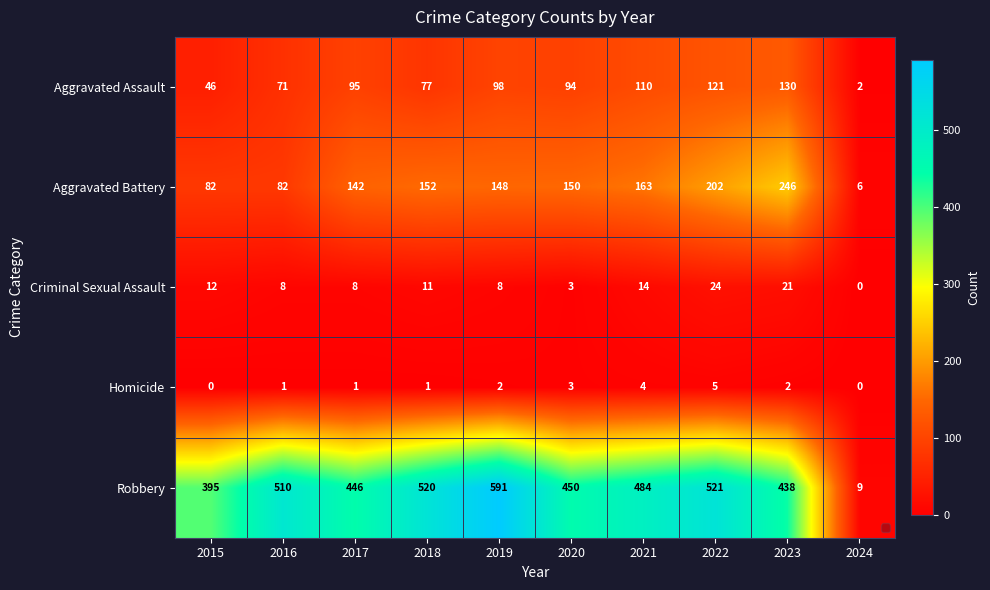

List the labels in order of Aggravated Assault value, largest first.

2023, 2022, 2021, 2019, 2017, 2020, 2018, 2016, 2015, 2024